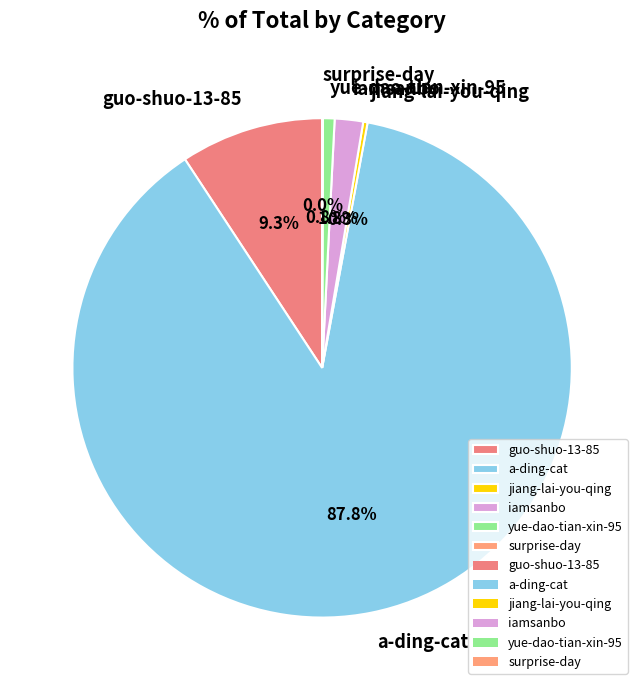

Which slice is the largest?

a-ding-cat